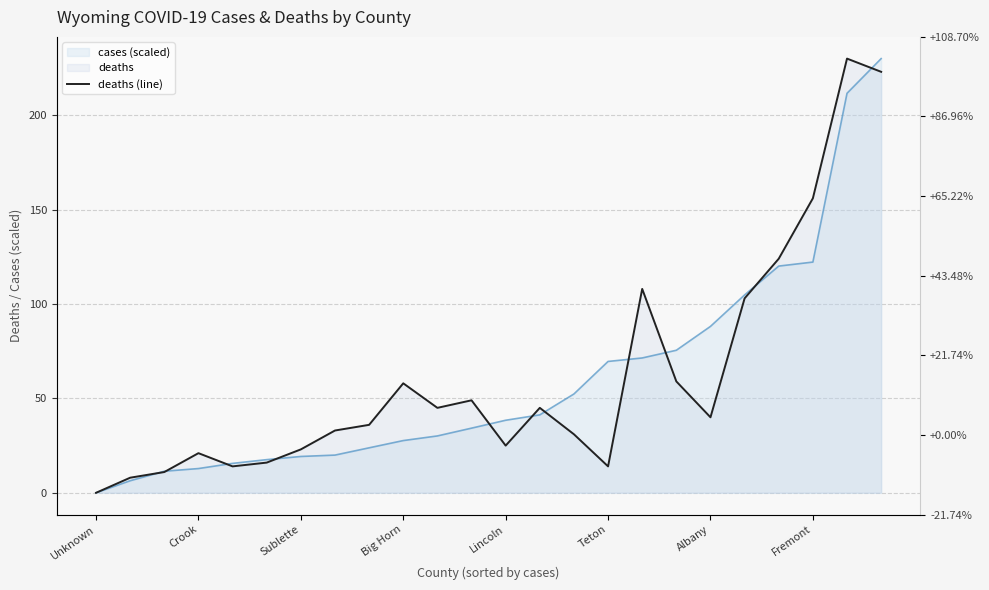

Rank the categories by value from highest to lowest.

22, 23, 21, 20, 16, 19, 17, 9, 11, 10, 13, 18, 8, Fremont, 14, 12, Albany, Big Horn, Teton, Lincoln, 15, Sublette, Crook, Unknown